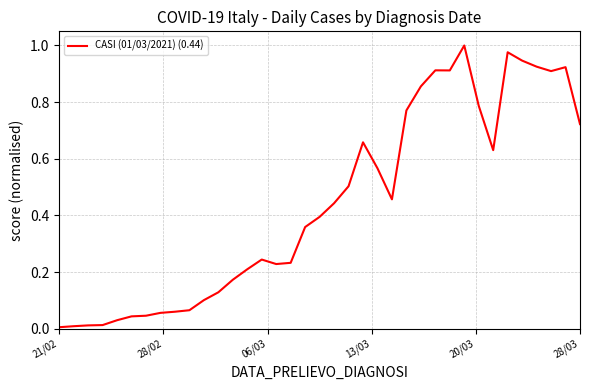

Which category has the lowest value across all series?

21/02